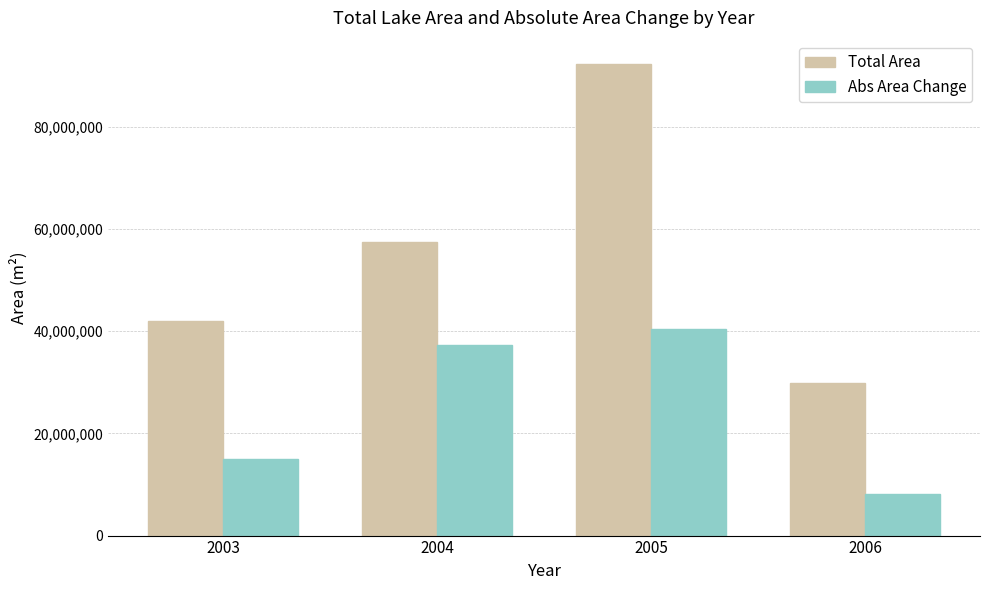

Reading left to right, extract all data points from this chart.

Total Area: 41901300	57420900	92202300	29808000
Abs Area Change: 14936400	37308600	40419000	8083800